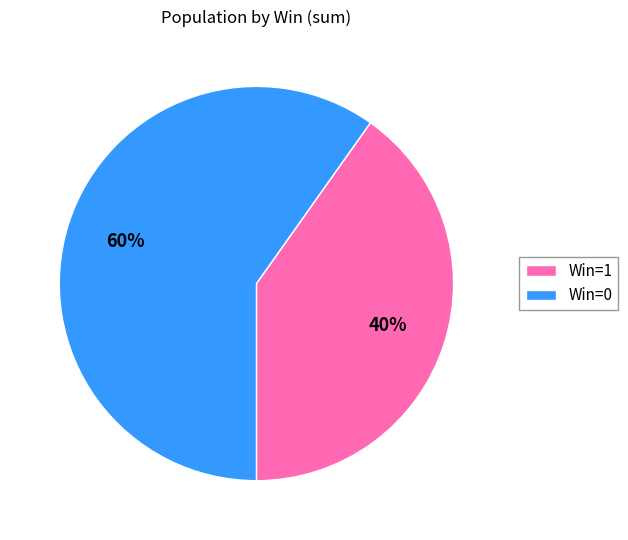

Which slice is the smallest?

Win=1